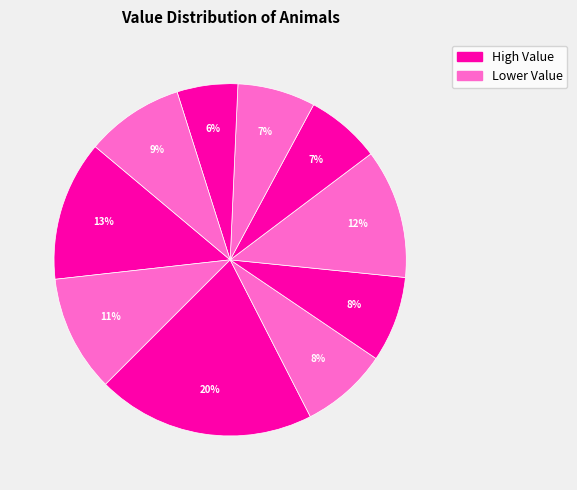

Count the number of slices in the pie.

10